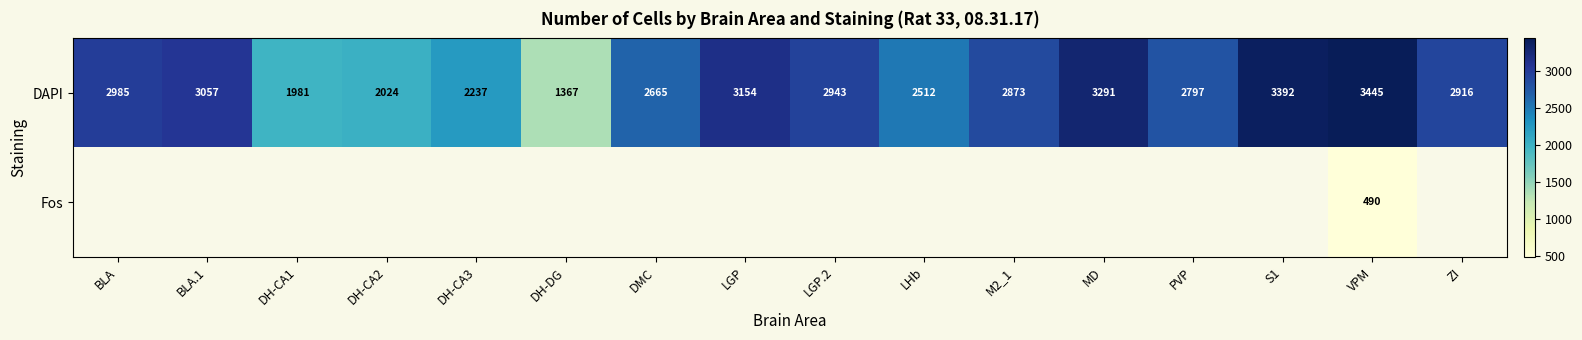

How many distinct data groups are displayed?

2